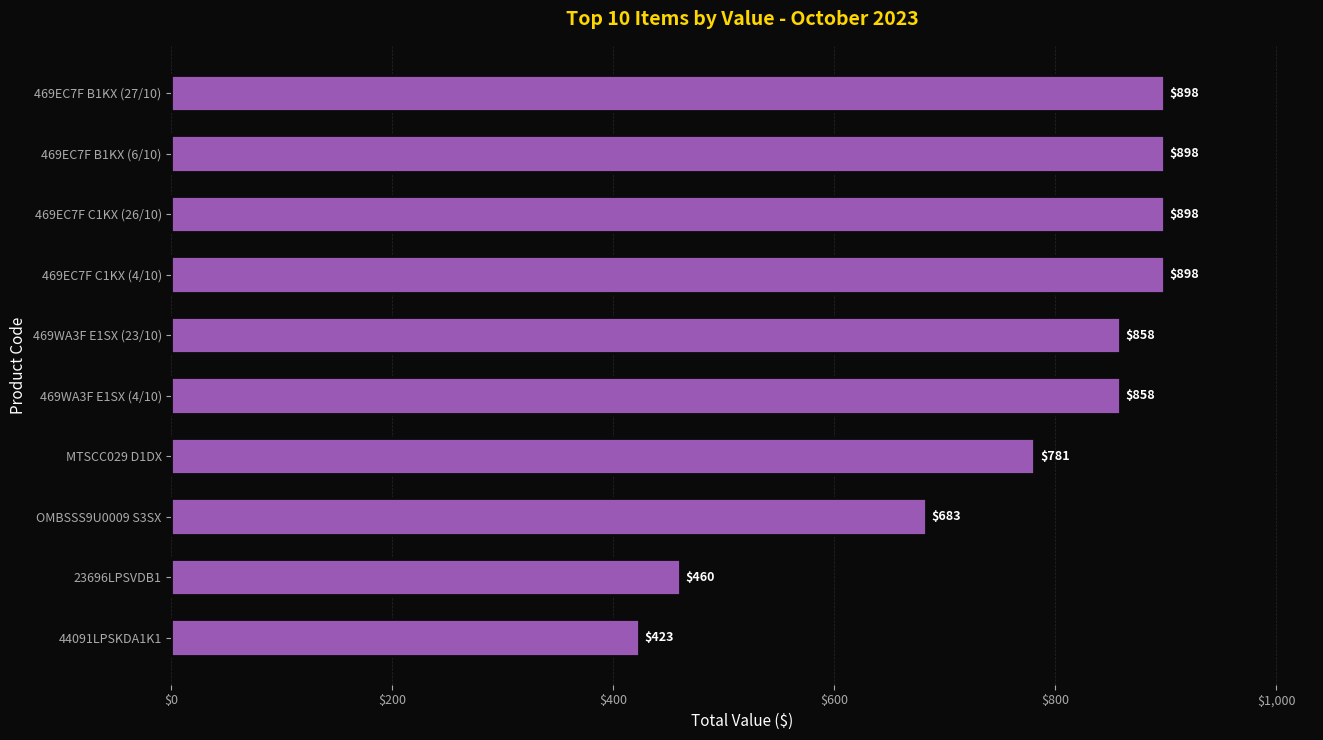

True or false: the data shows 338.2 at MTSCC029 D1DX.

False